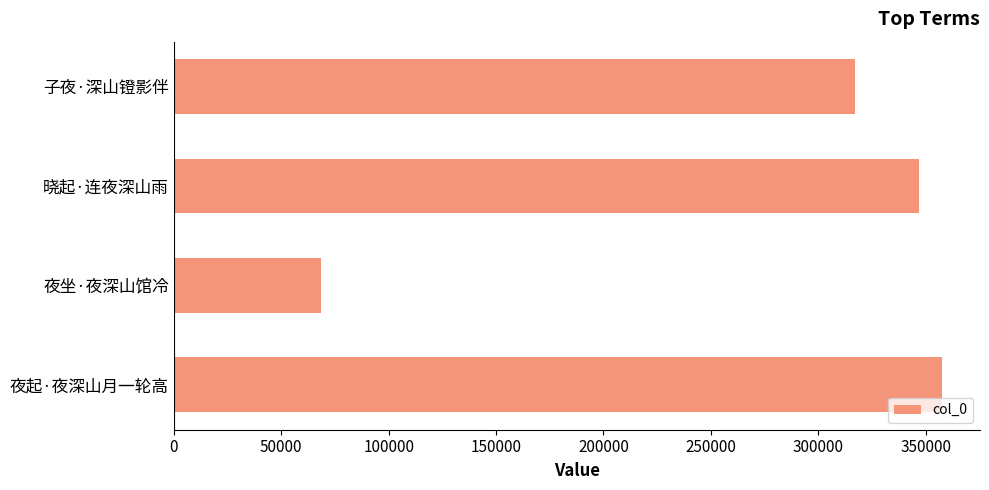

What value does the data have at 夜起·夜深山月一轮高?

357466